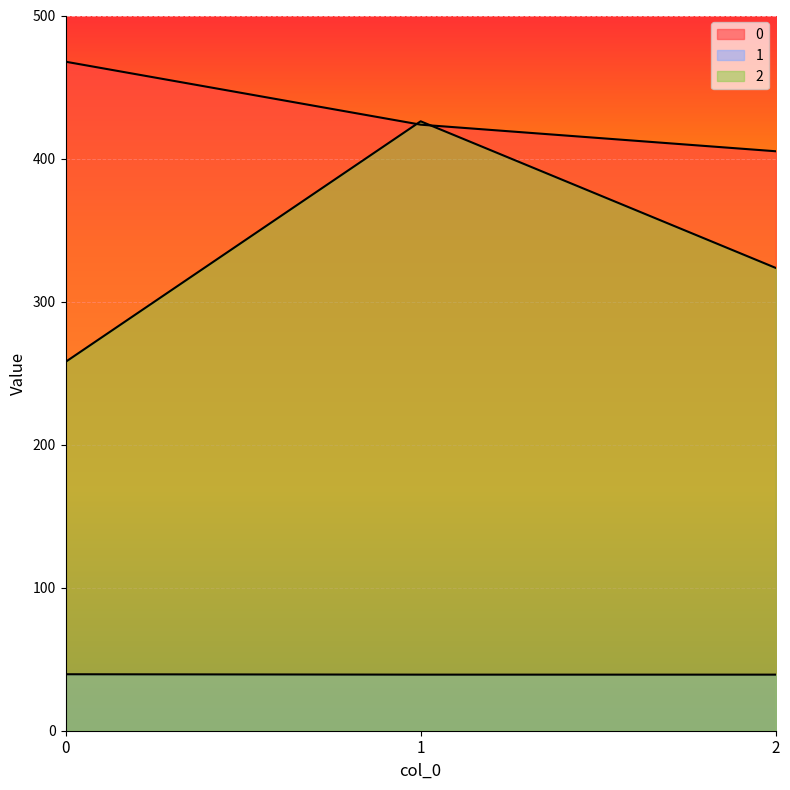

At how many categories does at least one series exceed 232?

3